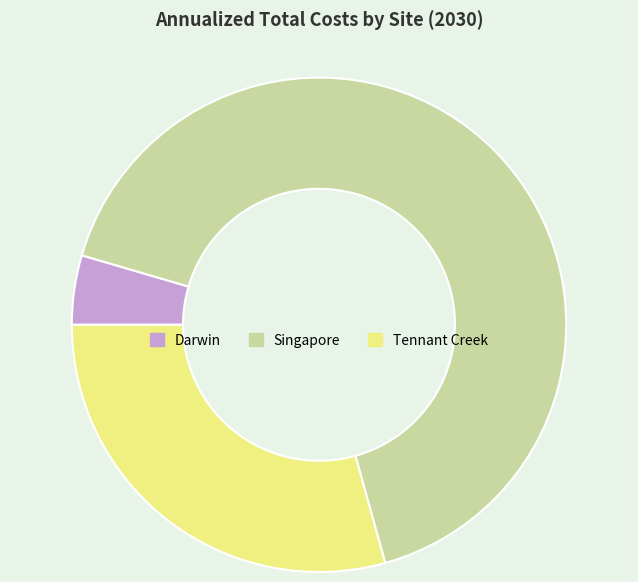

Do Singapore and Darwin together represent more than half of the pie?

Yes